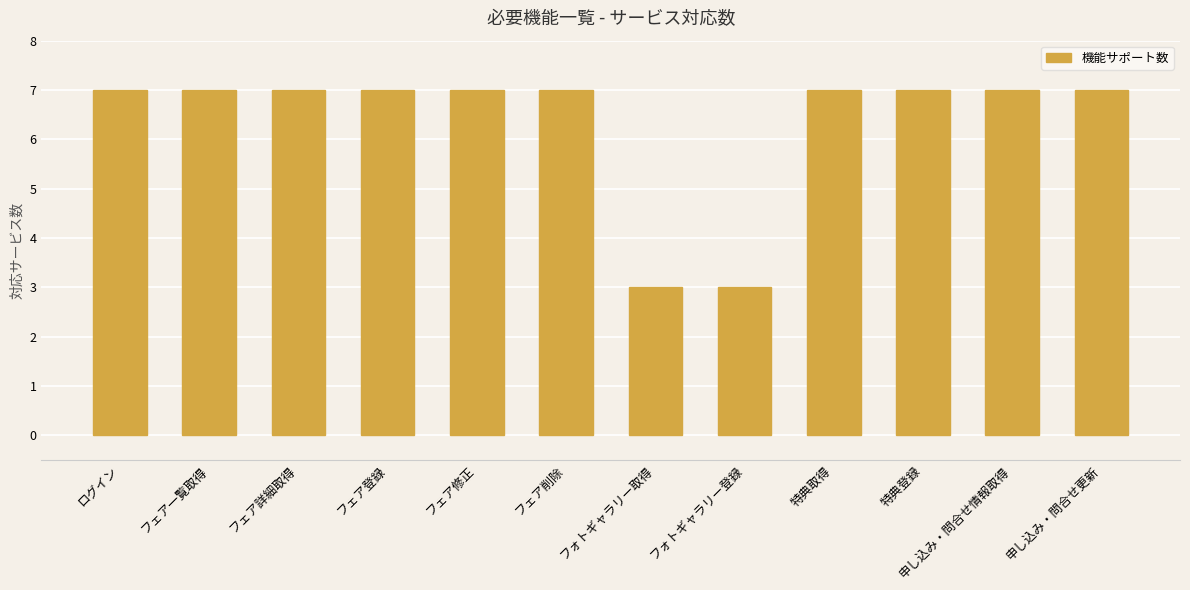

What is the difference between the values at フォトギャラリー取得 and フェア登録?

4